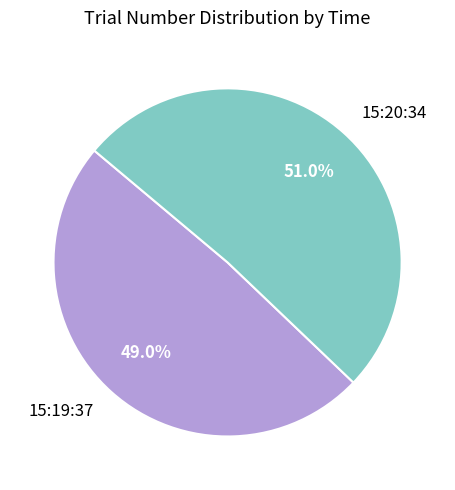

Is 15:20:34 the majority of the pie?

Yes